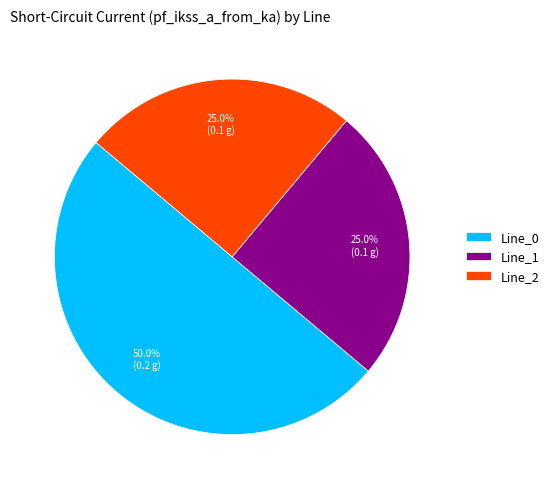

How many segments does this pie chart have?

3